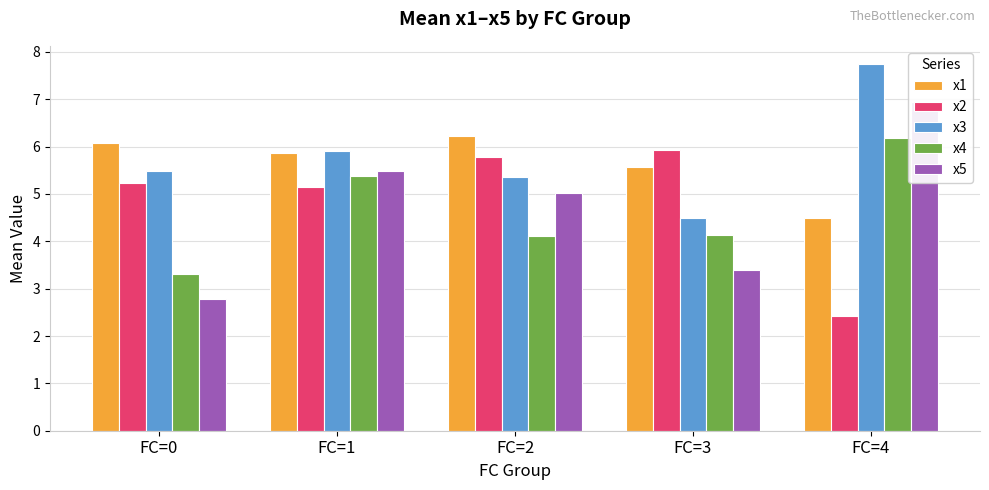

Is it true that x2 equals 3.6 at FC=4?

False